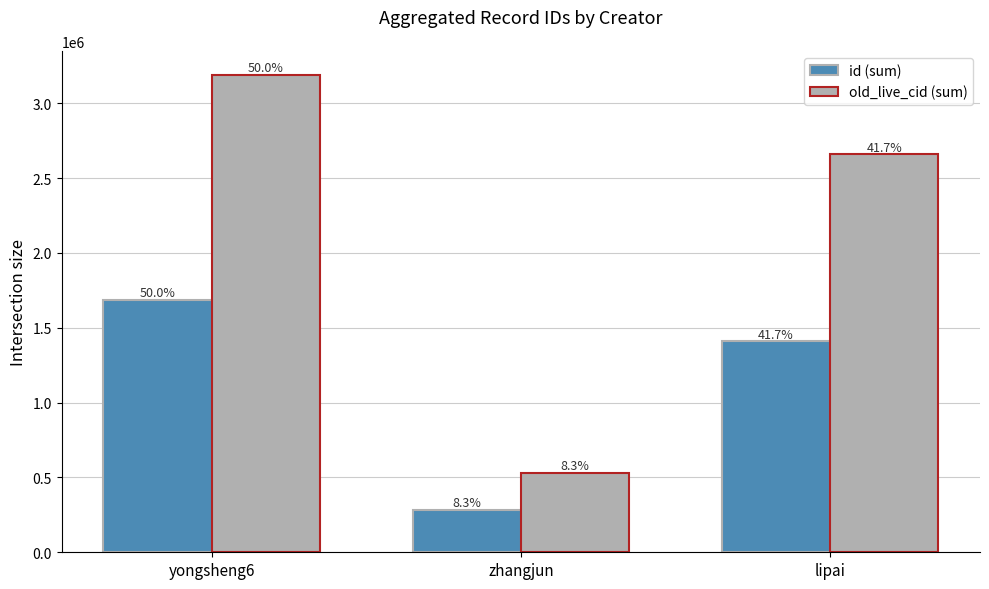

How many bars are there in each group?

2